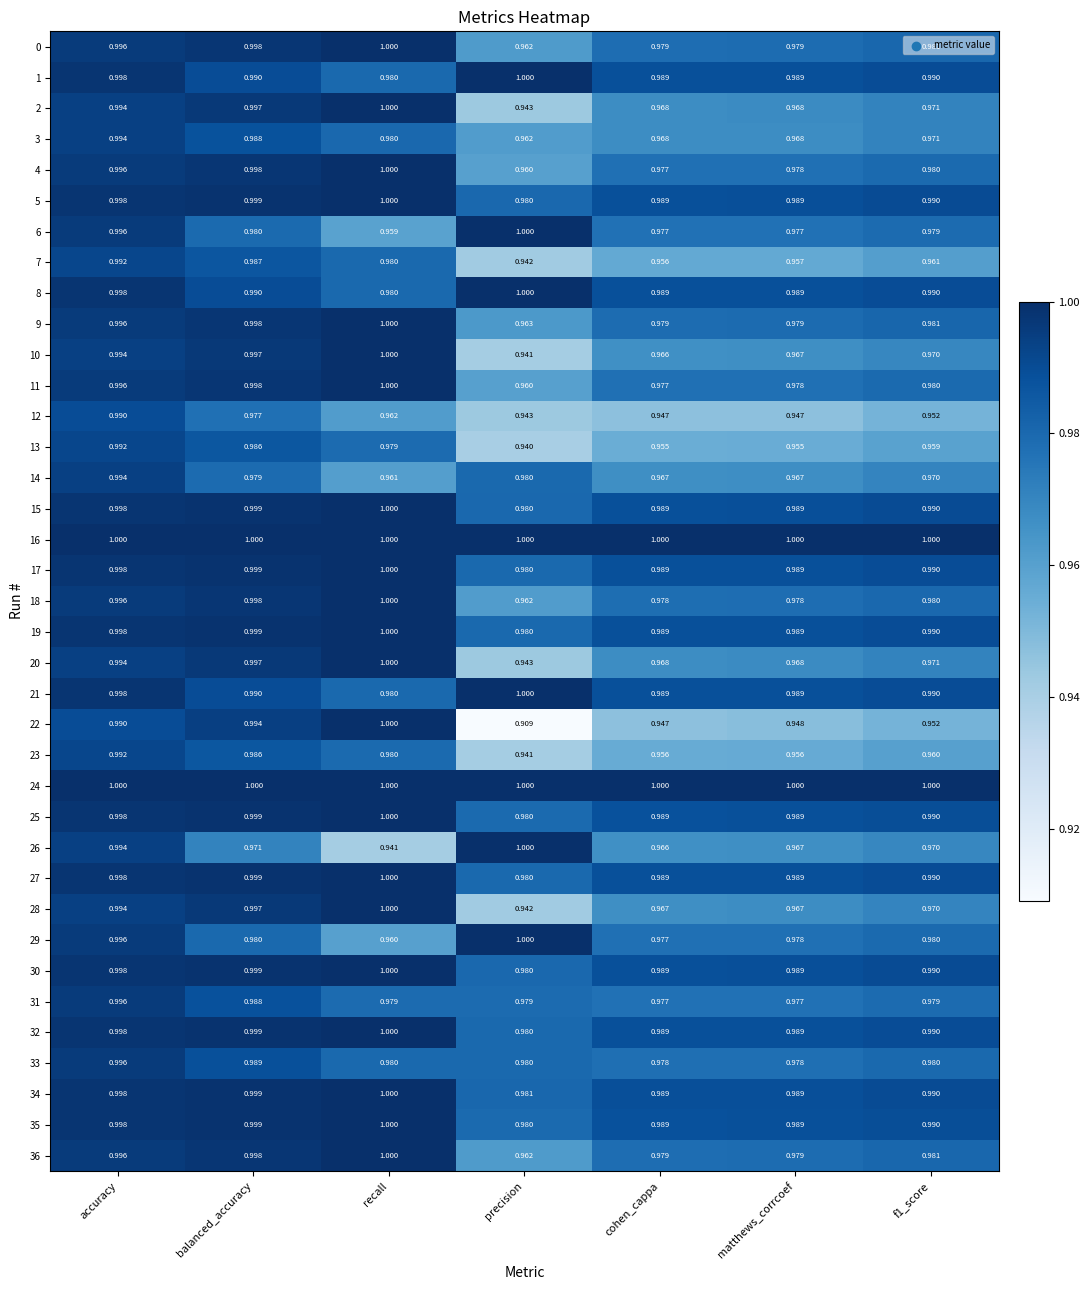

Is the value of 8 at accuracy greater than the value of 32 at matthews_corrcoef?

Yes